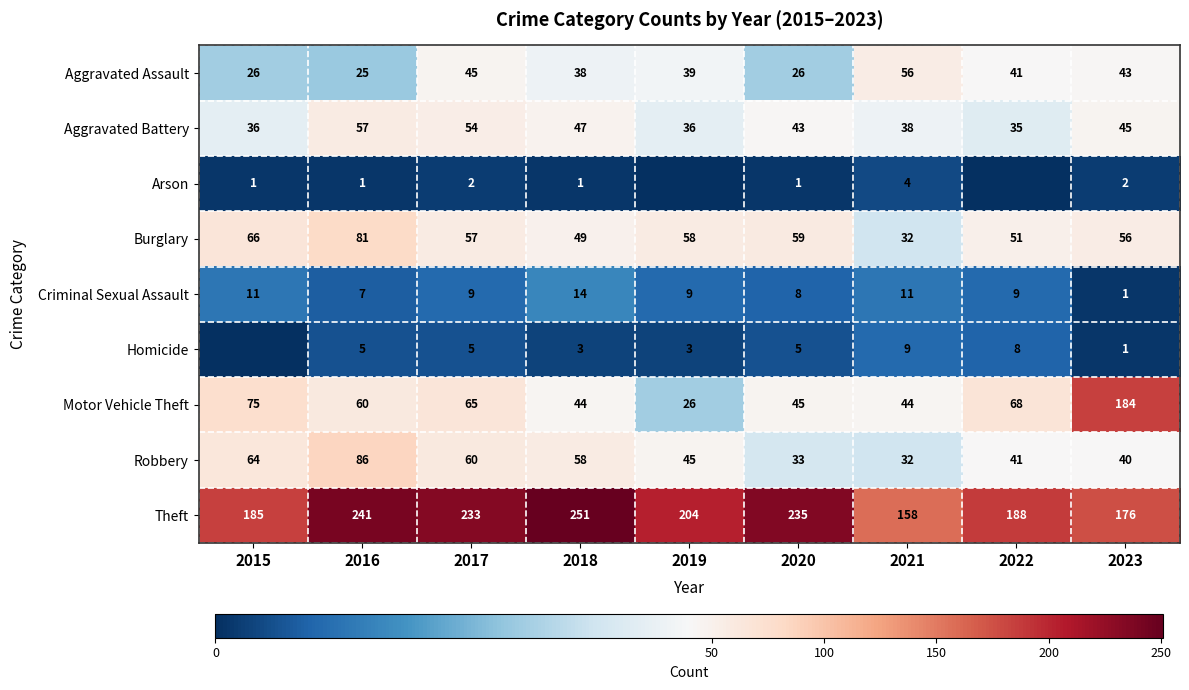

Rank the series at 2017 from lowest to highest value.

Arson, Homicide, Criminal Sexual Assault, Aggravated Assault, Aggravated Battery, Burglary, Robbery, Motor Vehicle Theft, Theft